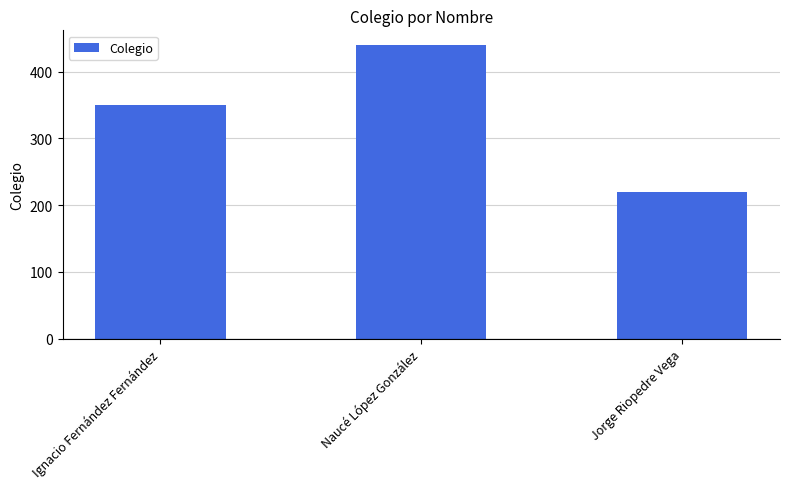

List the labels in order of value, smallest first.

Jorge Riopedre Vega, Ignacio Fernández Fernández, Naucé López González